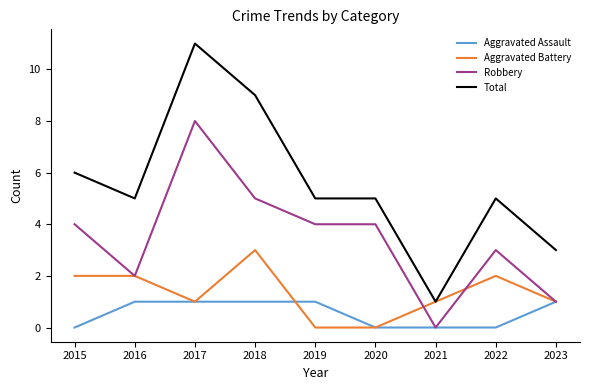

What is the spread (max minus min) of values at 2018?

8